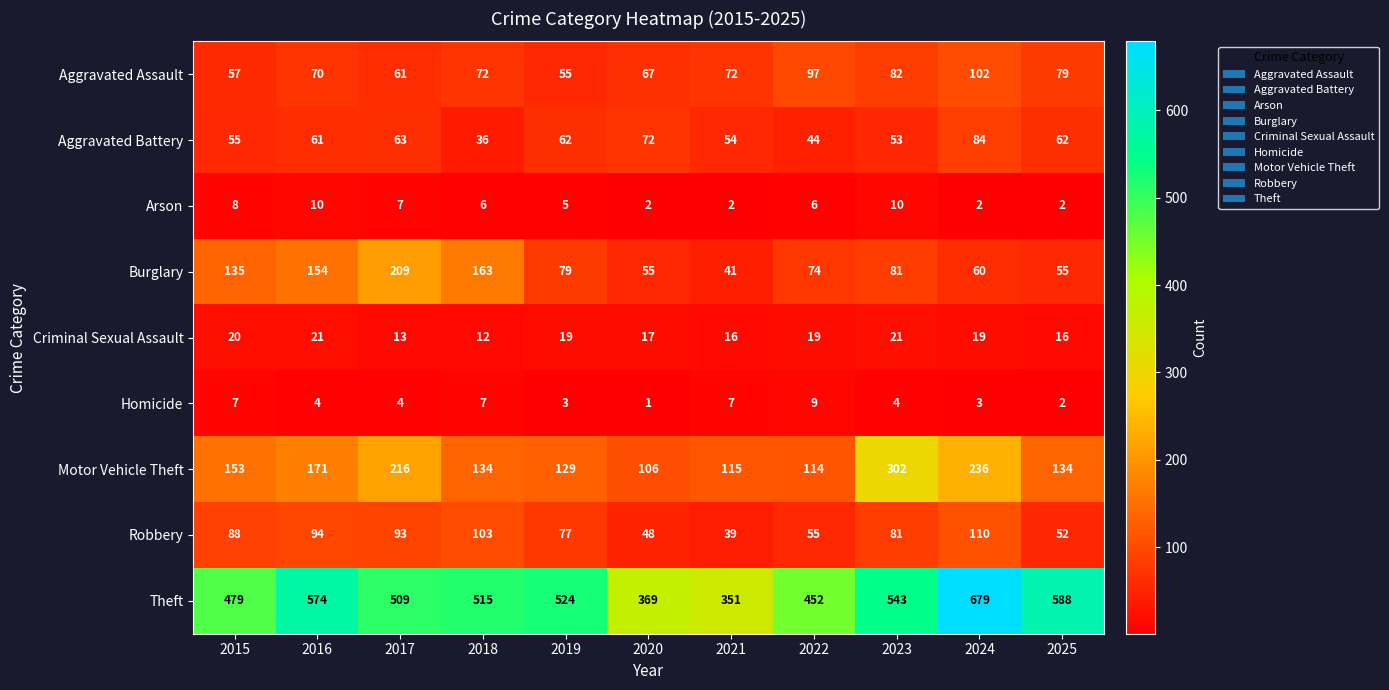

Rank the series at 2017 from lowest to highest value.

Homicide, Arson, Criminal Sexual Assault, Aggravated Assault, Aggravated Battery, Robbery, Burglary, Motor Vehicle Theft, Theft